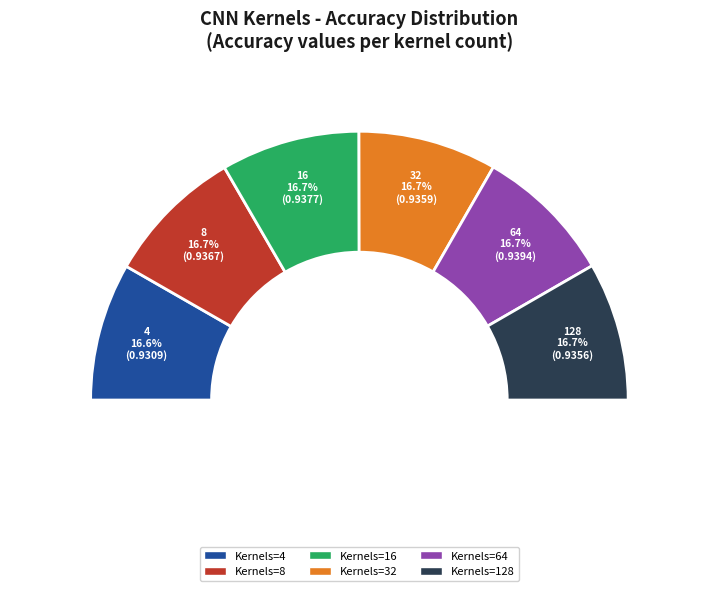

The 32 slice represents 17% of the pie. True or false?

True